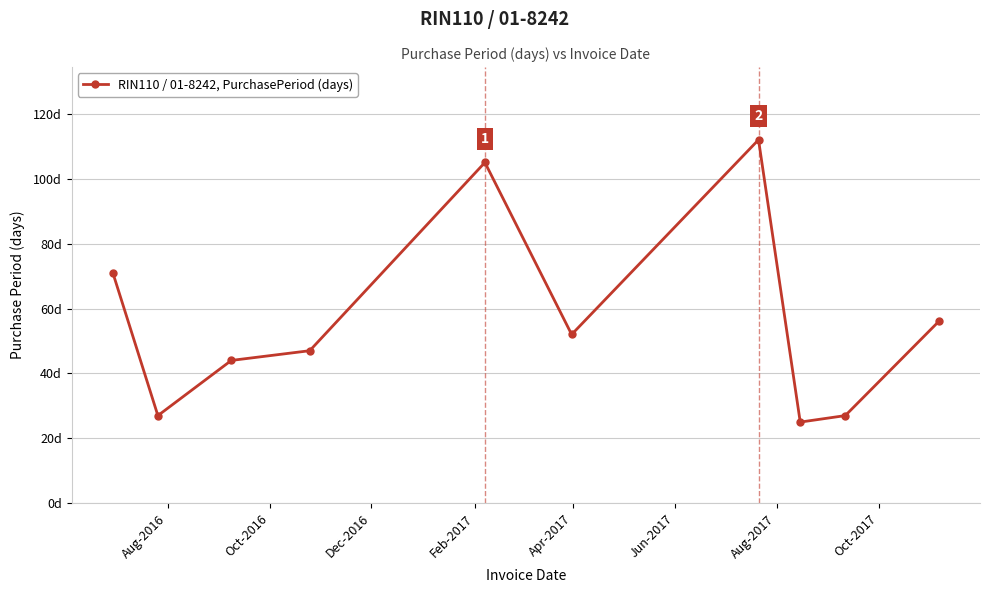

What is the smallest value displayed?

25